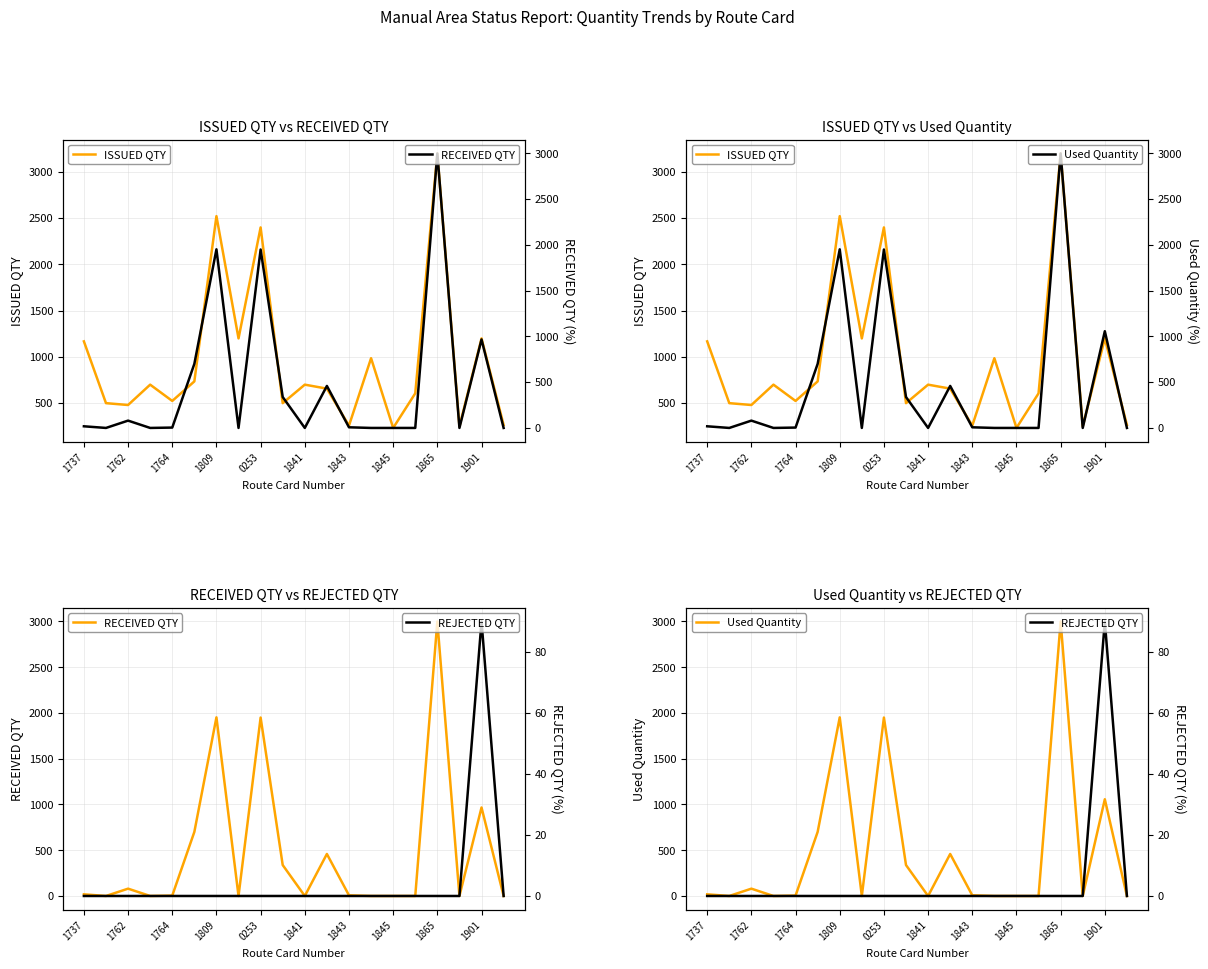

How many data points in ISSUED QTY are less than 700?

10